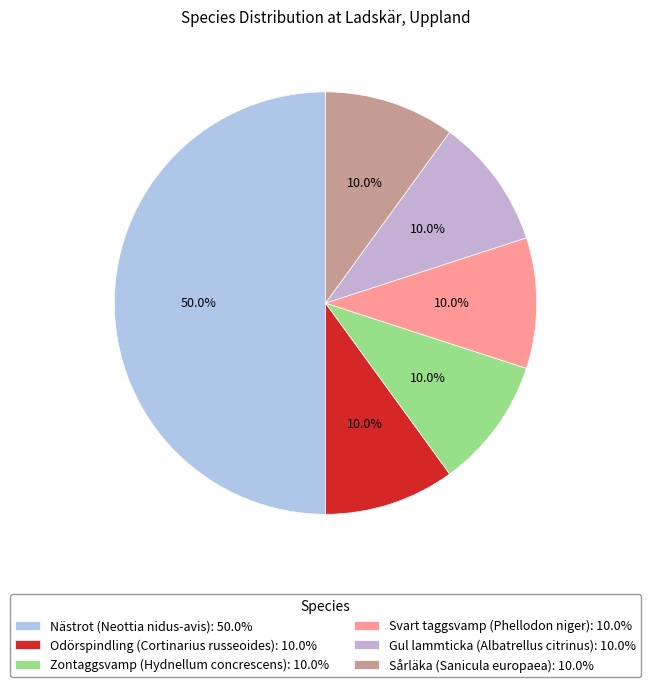

To the nearest percent, what is the difference between the largest and smallest slice percentages?

40%